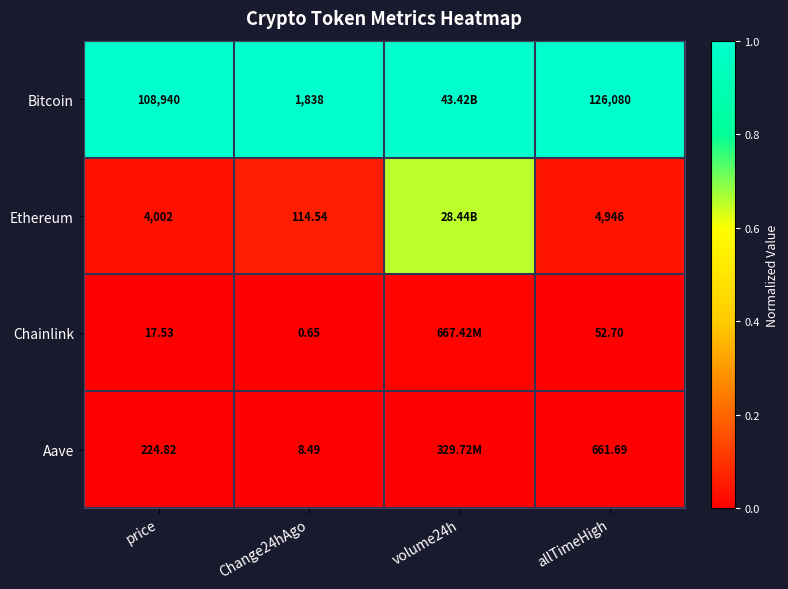

Is the value of Bitcoin at allTimeHigh greater than the value of Chainlink at price?

Yes